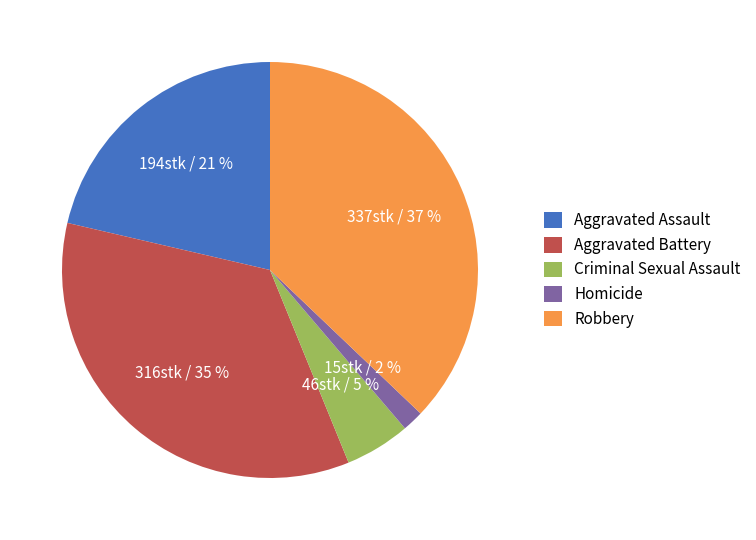

True or false: Aggravated Battery accounts for 49% of the total.

False